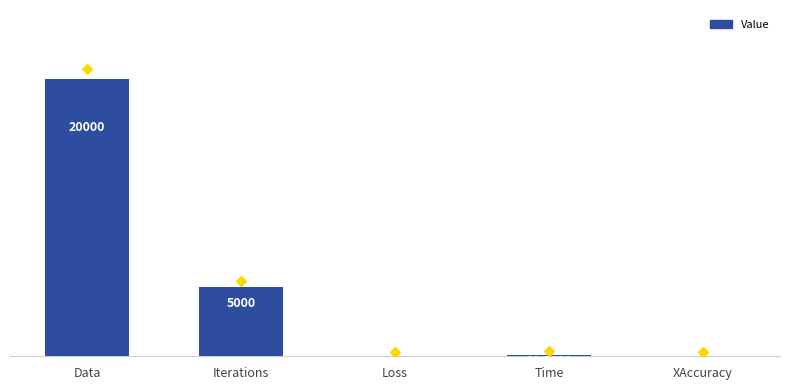

Which has a higher value, Iterations or Time?

Iterations